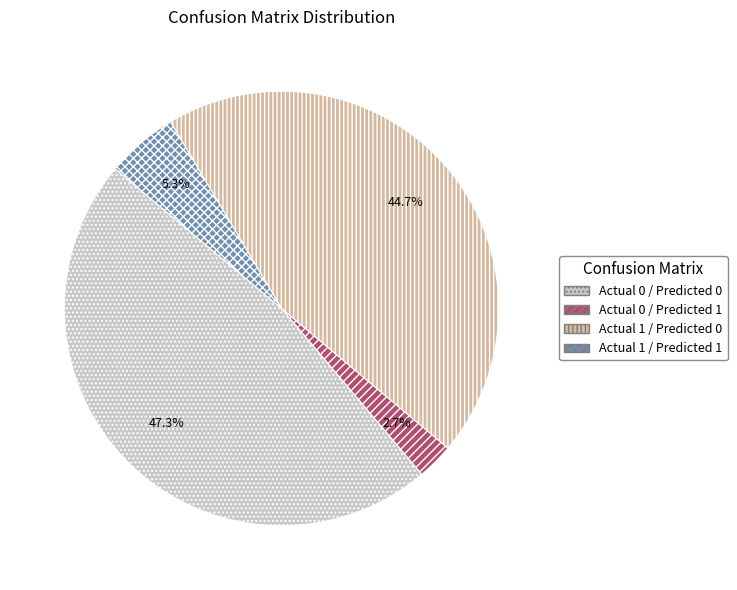

To the nearest percent, what percentage of the pie is Actual 0 / Predicted 0?

47%